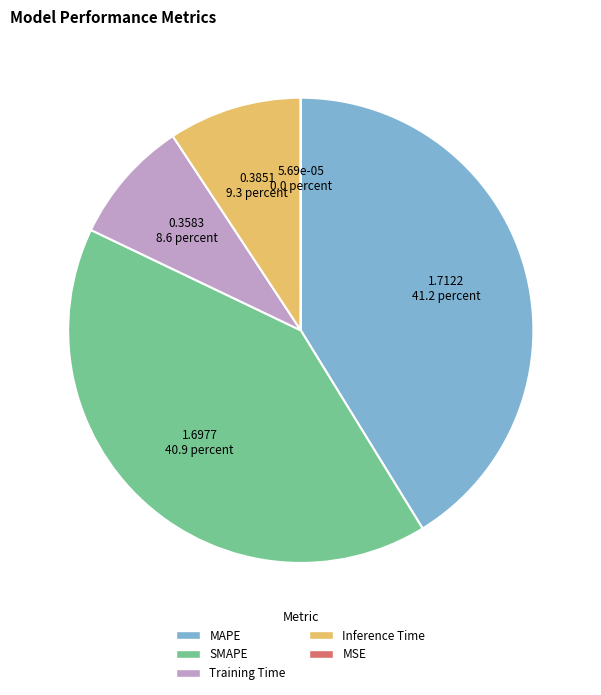

Which has a higher value, Training Time or Inference Time?

Inference Time